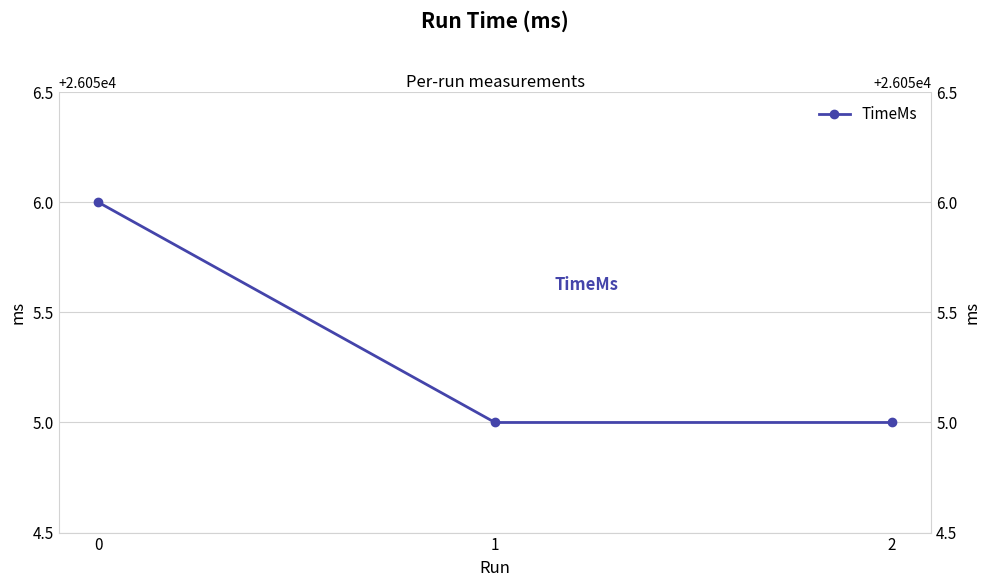

True or false: the data shows 26055 at 1.

True